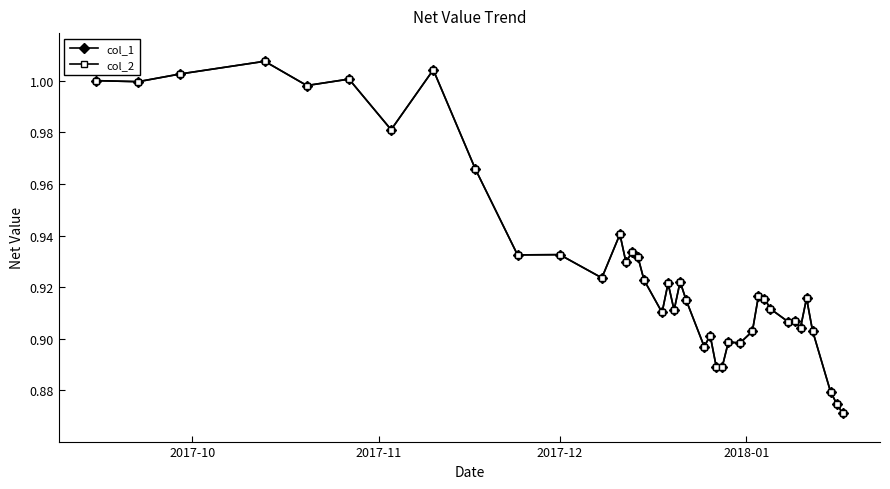

How many interior local peaks does the col_2 series have?

13